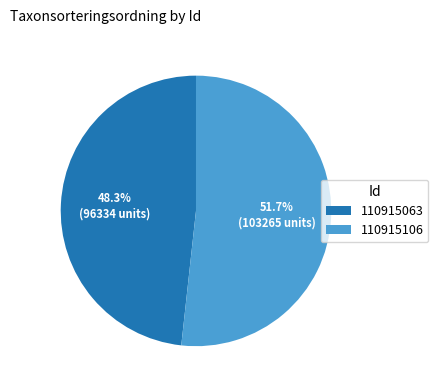

Count the number of slices in the pie.

2